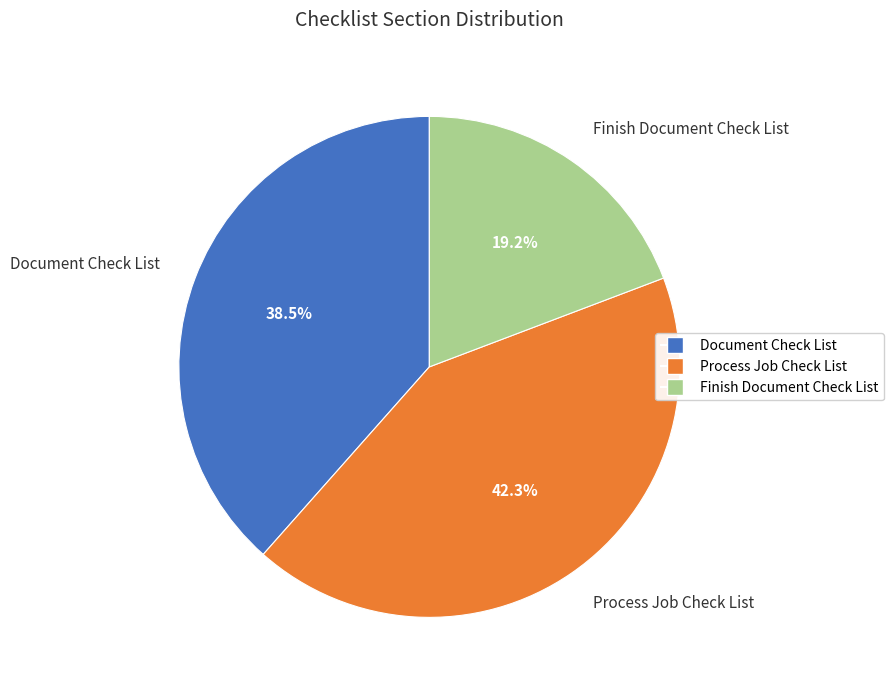

What is the largest slice in the pie chart?

Process Job Check List